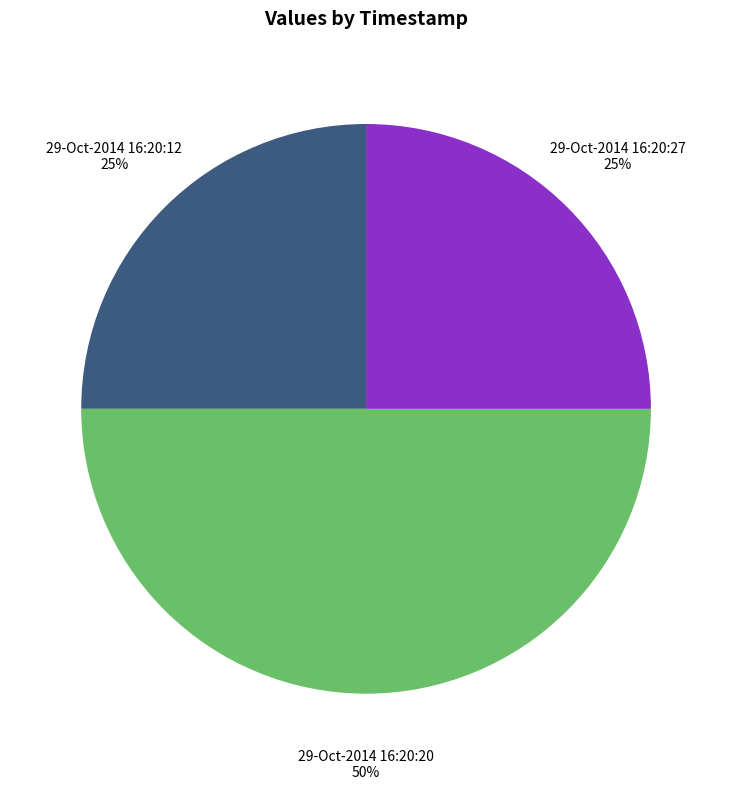

What percentage is the 29-Oct-2014 16:20:27 slice, to the nearest percent?

25%